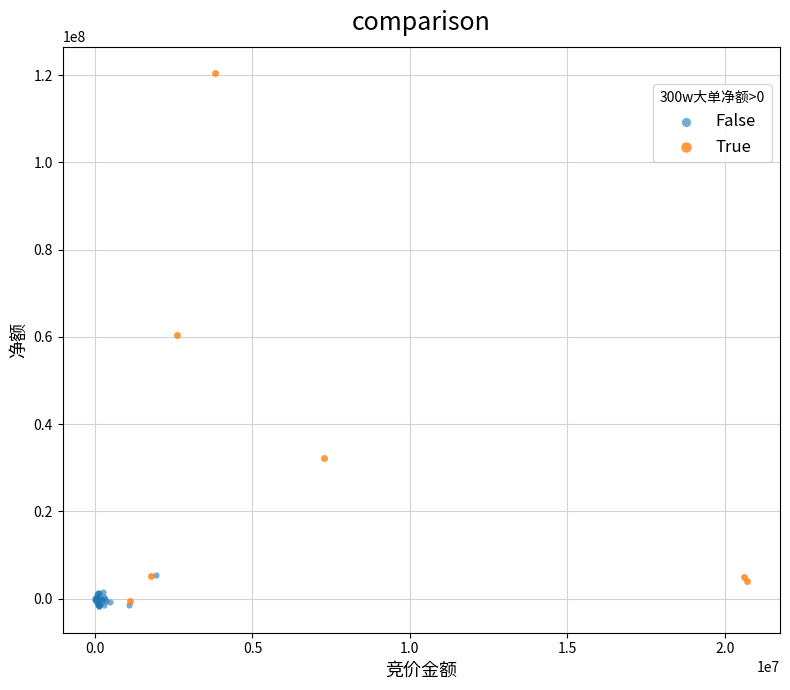

What are all the series names shown in the legend?

False, True